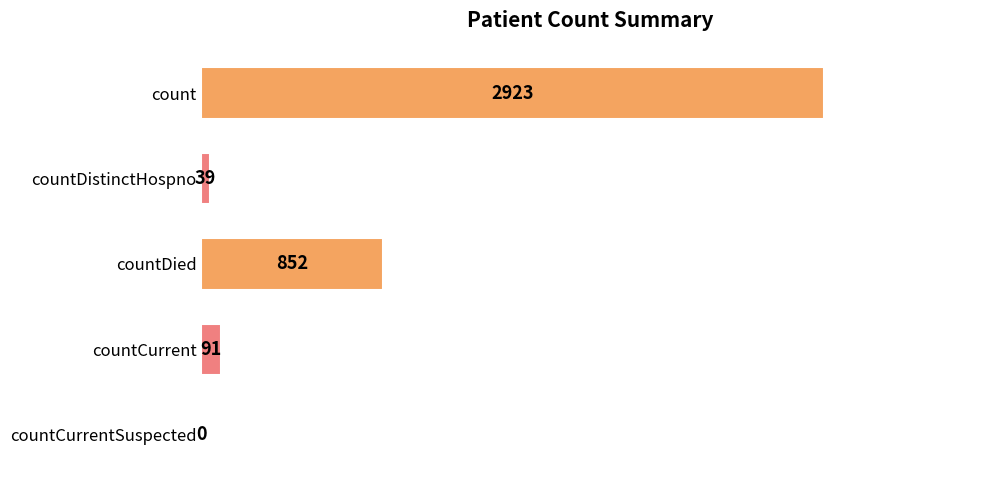

Is it true that the value at countCurrentSuspected is 0?

True